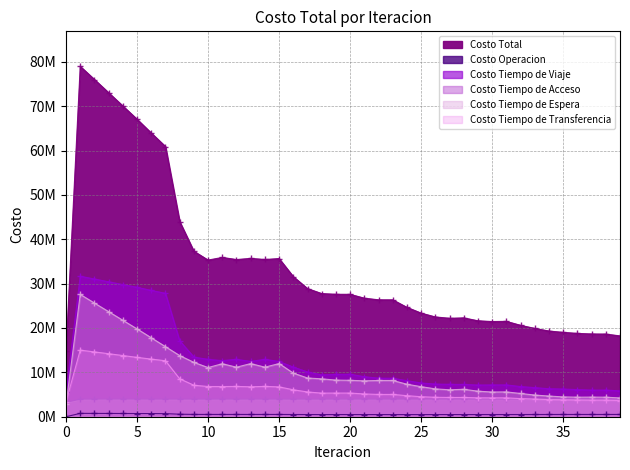

How many data points in Costo Tiempo de Espera are above 8208937?

20